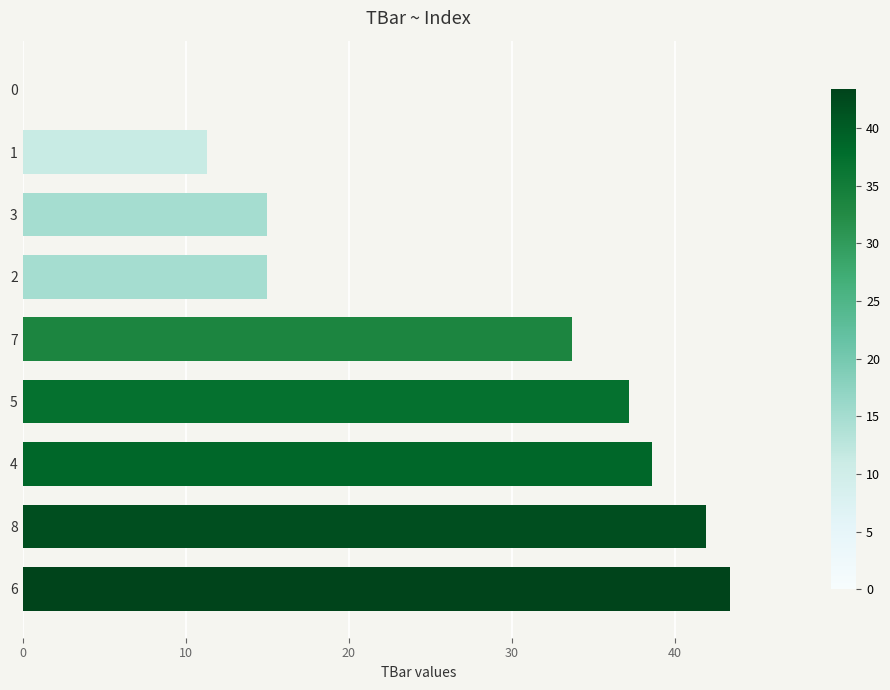

Reading bottom to top, list all the values displayed in this chart.

6=43.4	8=41.9	4=38.6	5=37.2	7=33.7	2=15.0	3=15.0	1=11.3	0=0.0